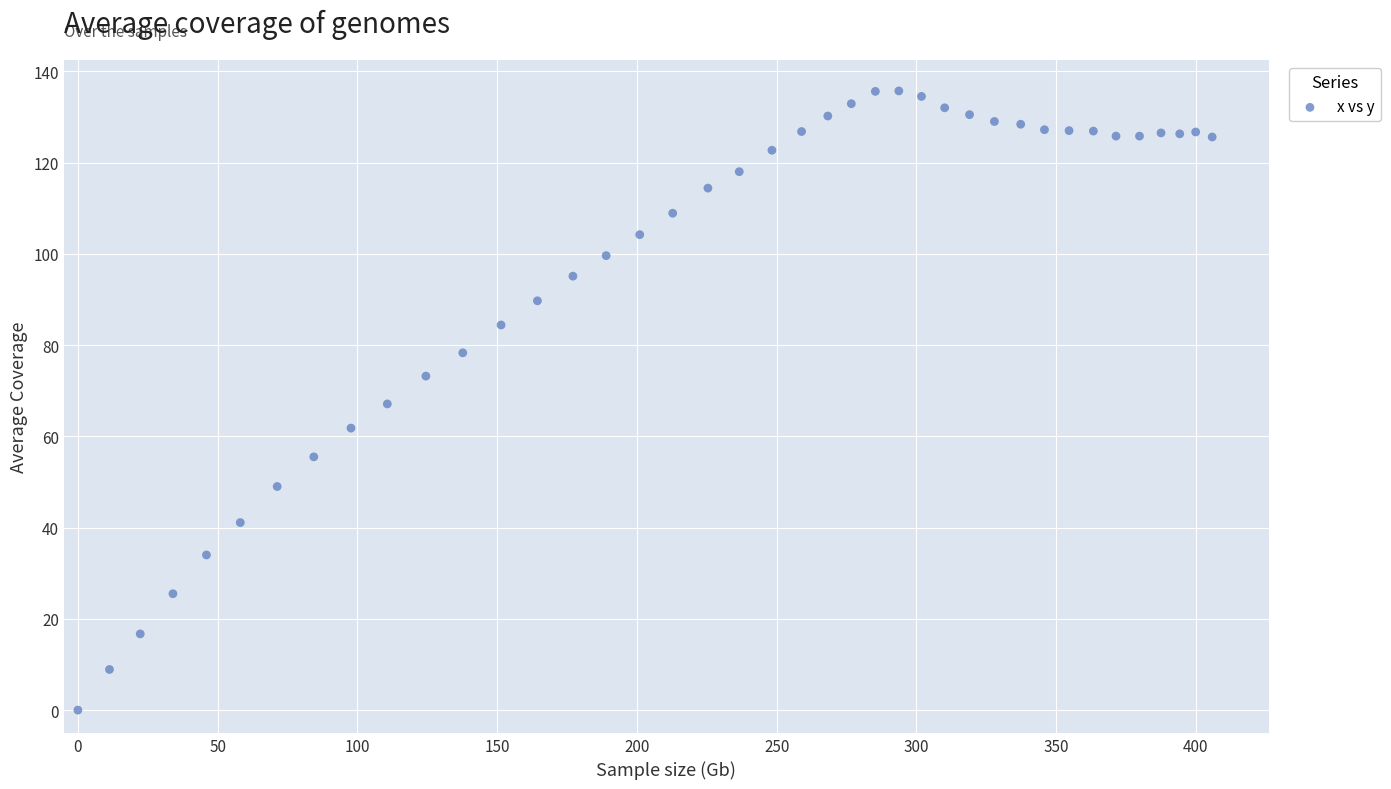

What is the range of Y values (max minus min)?

135.7